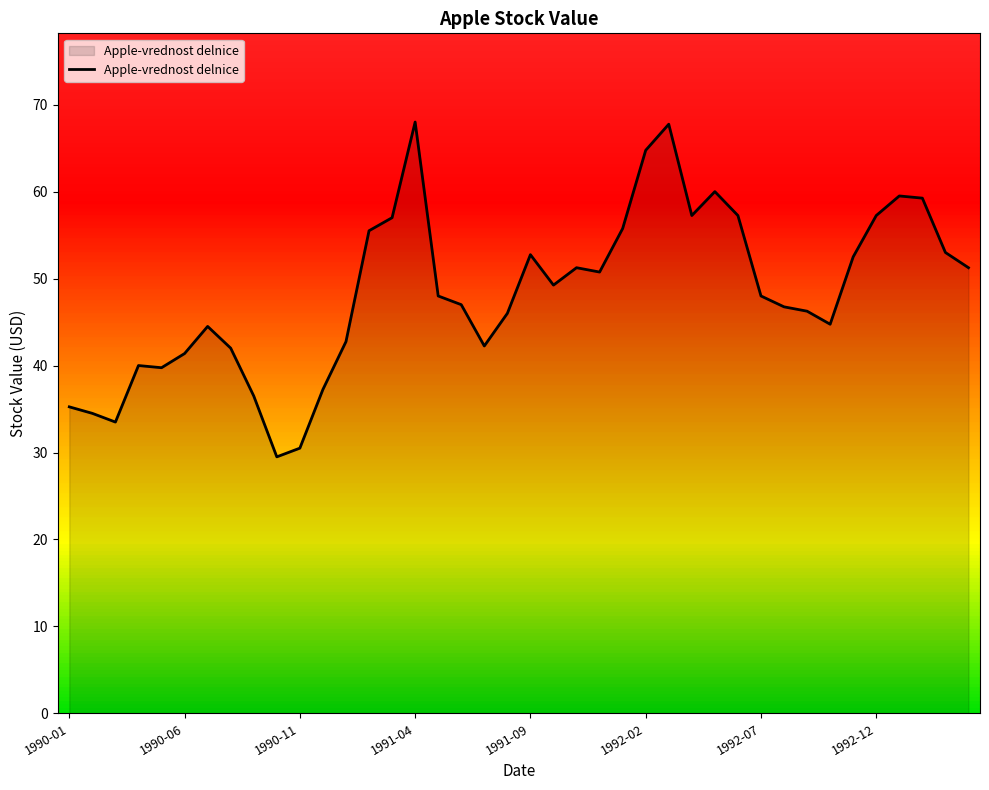

What is the smallest value displayed?

29.5